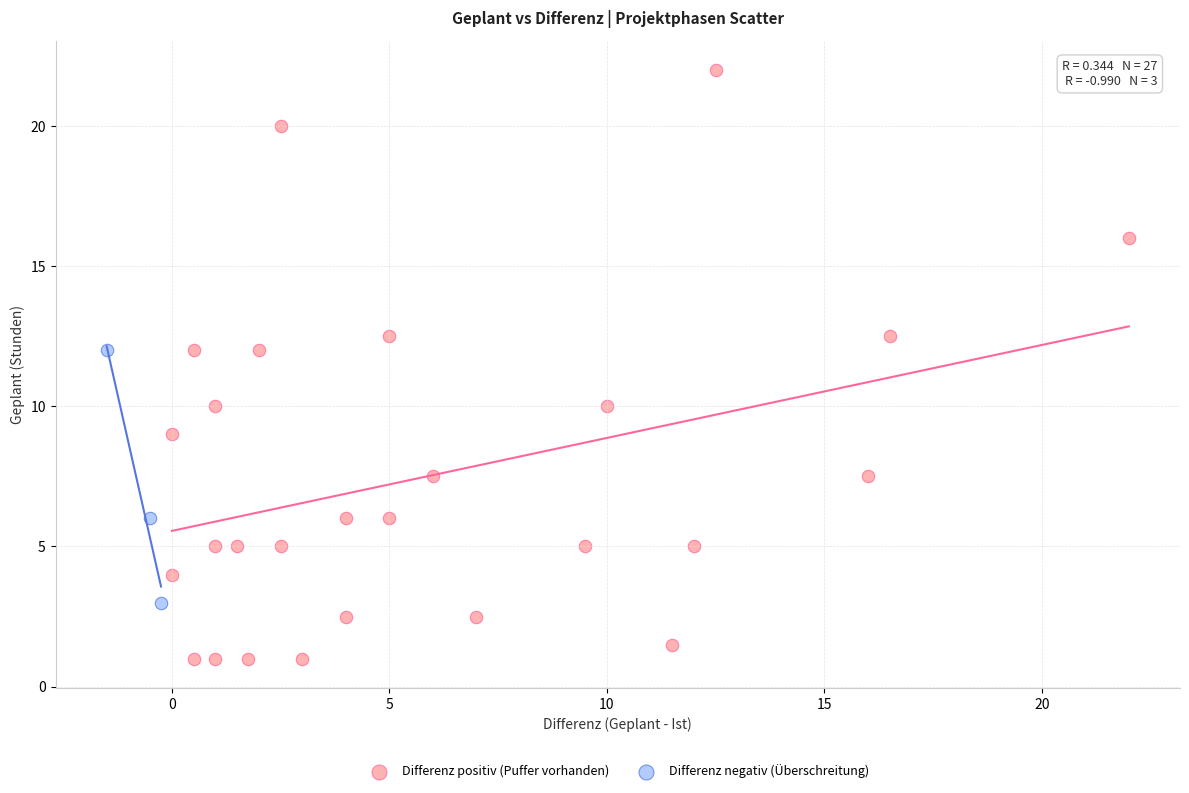

Which series has the widest spread of Y values?

Differenz positiv (Puffer vorhanden)